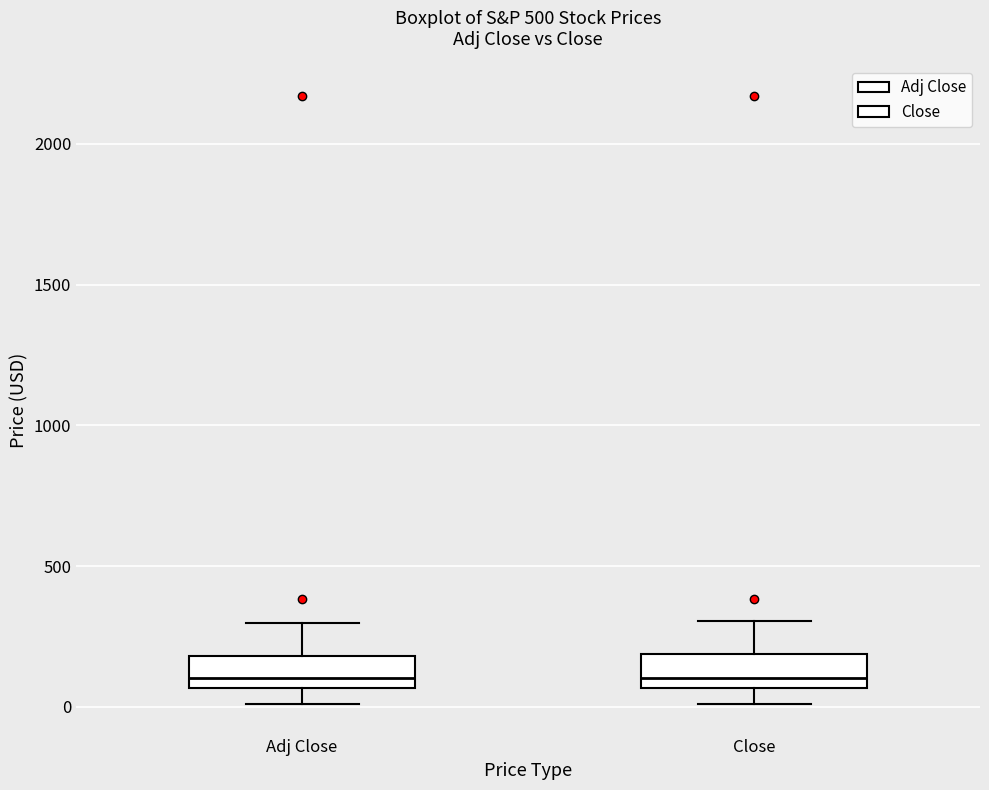

Reading left to right, transcribe this box plot: for each box, give where its median line is, the range the box spans, and where its two whiskers end, as read against the y-axis. The values are not printed on the chart, so give them approximately, as read against the axis.

Adj Close: median 100, box 50 to 200, whiskers 0 to 300
Close: median 100, box 50 to 200, whiskers 0 to 300